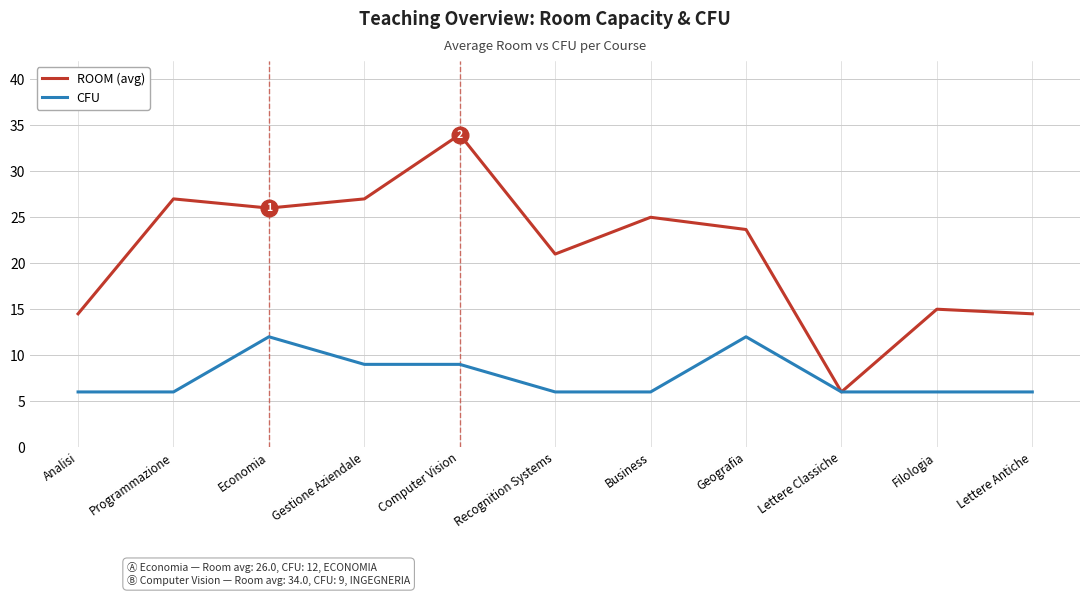

Reading left to right, transcribe all the data shown in this chart.

ROOM (avg): Analisi=14.5	Programmazione=27.0	Economia=26.0	Gestione Aziendale=27.0	Computer Vision=34.0	Recognition Systems=21.0	Business=25.0	Geografia=23.7	Lettere Classiche=6.0	Filologia=15.0	Lettere Antiche=14.5
CFU: Analisi=6.0	Programmazione=6.0	Economia=12.0	Gestione Aziendale=9.0	Computer Vision=9.0	Recognition Systems=6.0	Business=6.0	Geografia=12.0	Lettere Classiche=6.0	Filologia=6.0	Lettere Antiche=6.0